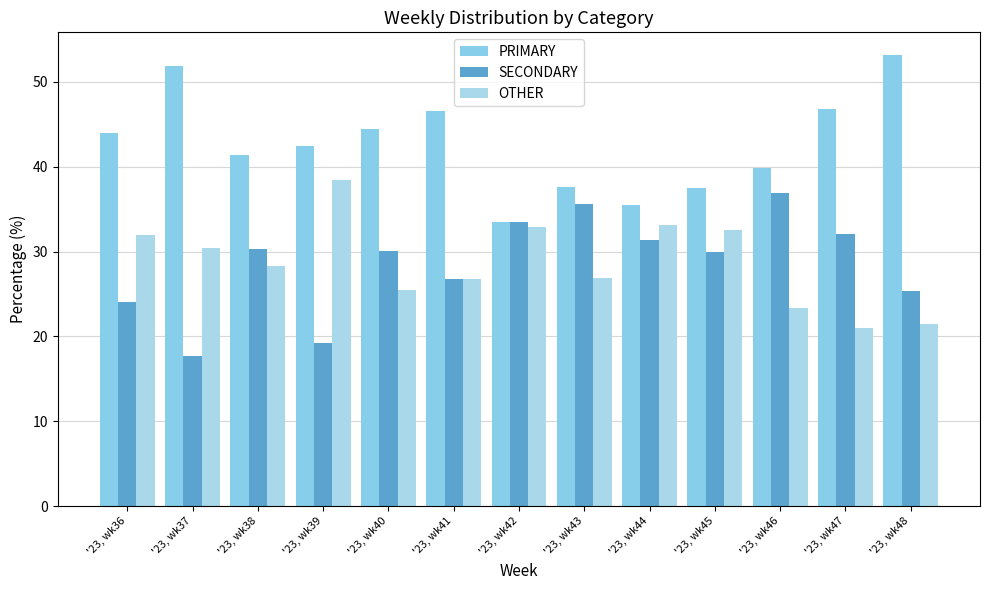

The value of OTHER at '23, wk38 is 37.2. True or false?

False